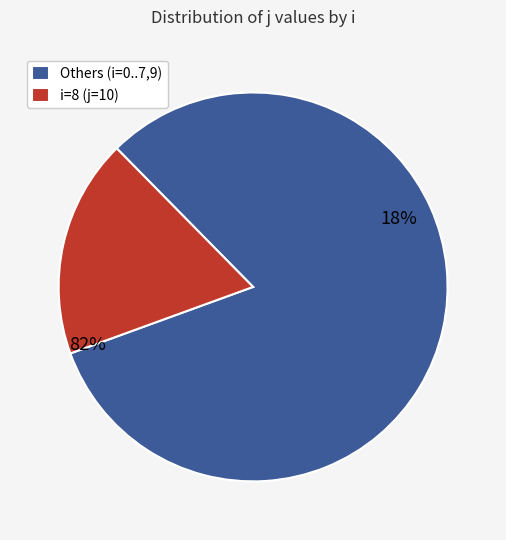

Does i=2(j=2) represent more than half of the total?

No